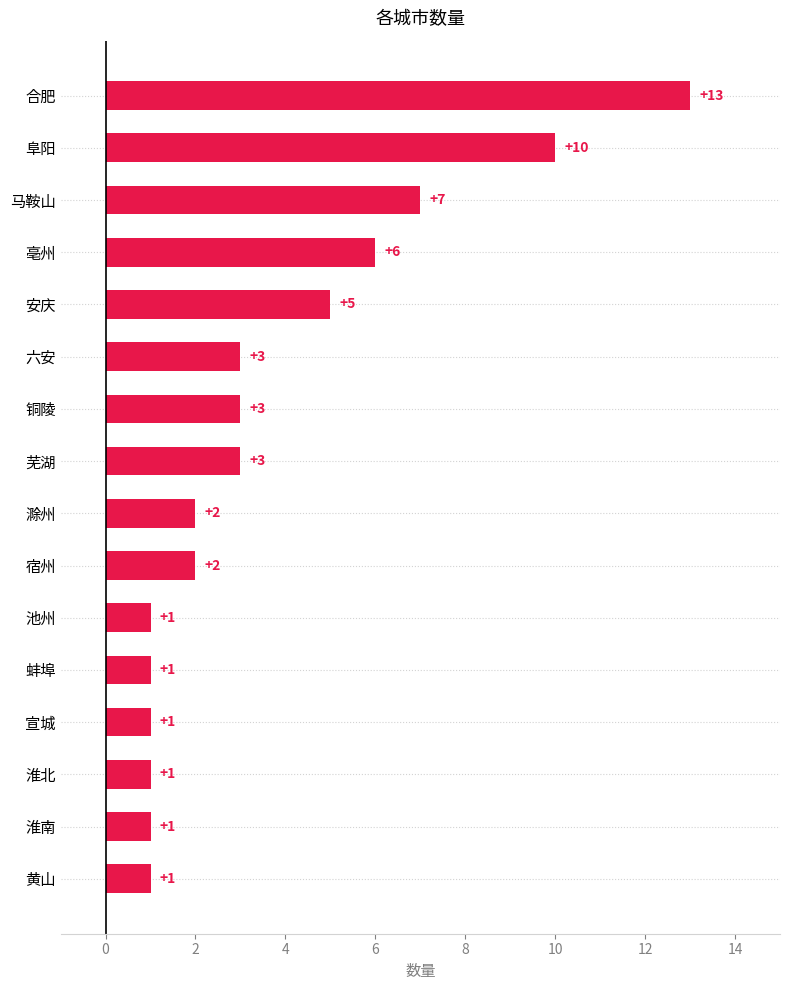

What is the ratio of the value at 六安 to the value at 池州?

3.0